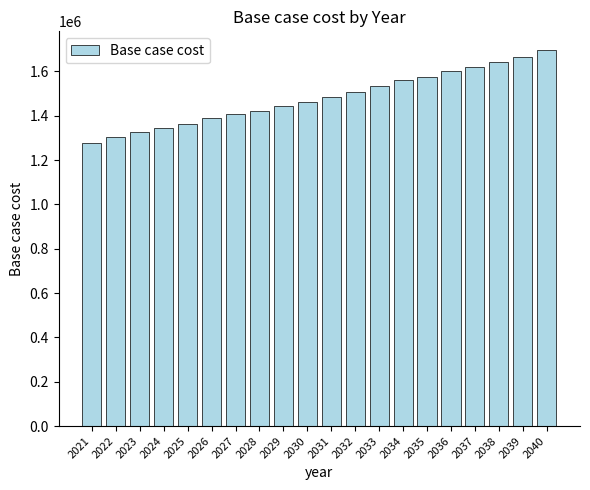

What is the difference between the values at 2028 and 2029?

21994.5